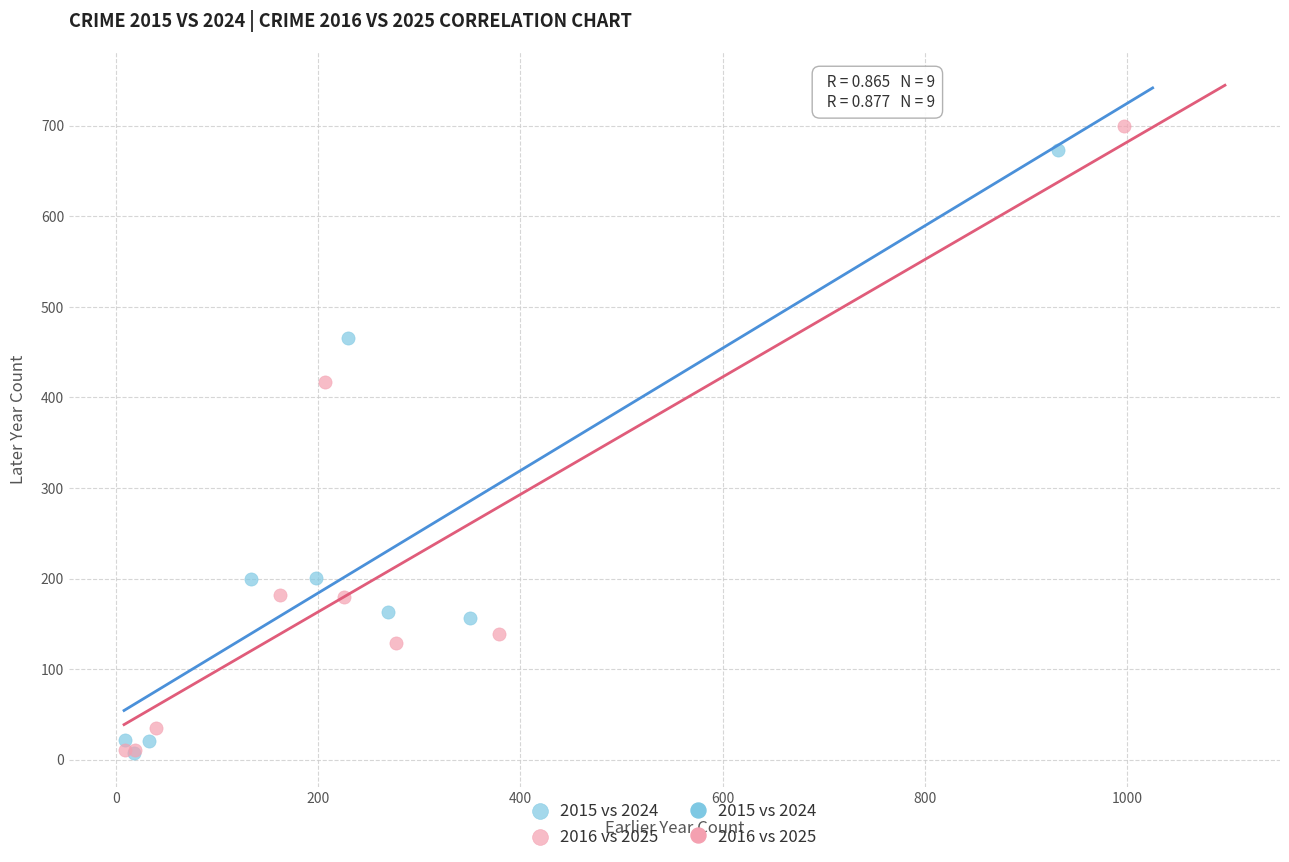

Which series has the widest spread of Y values?

2016 vs 2025